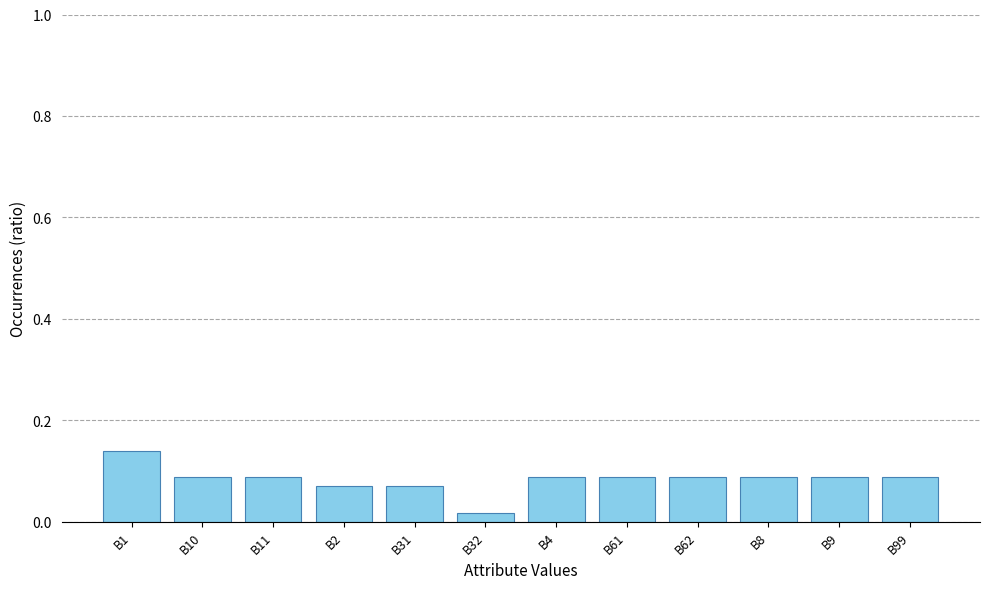

What is the sum of all values?

1.0